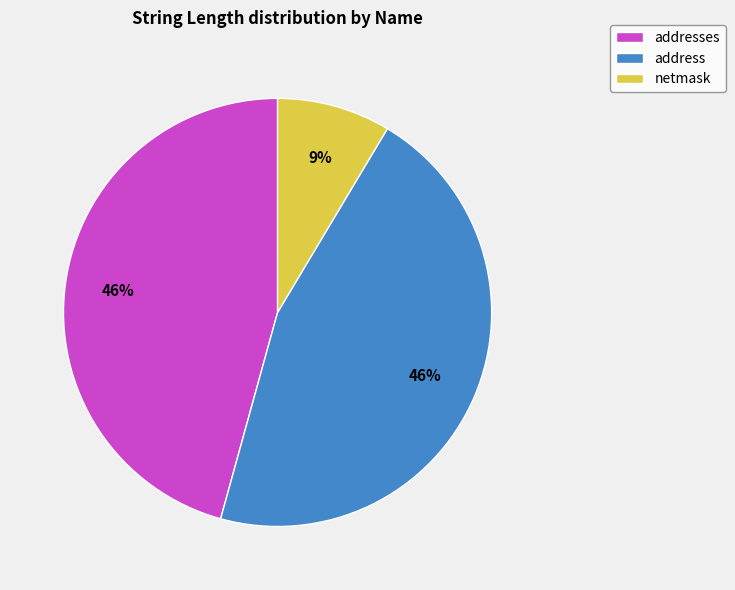

Is it true that addresses is 46% of the pie?

True